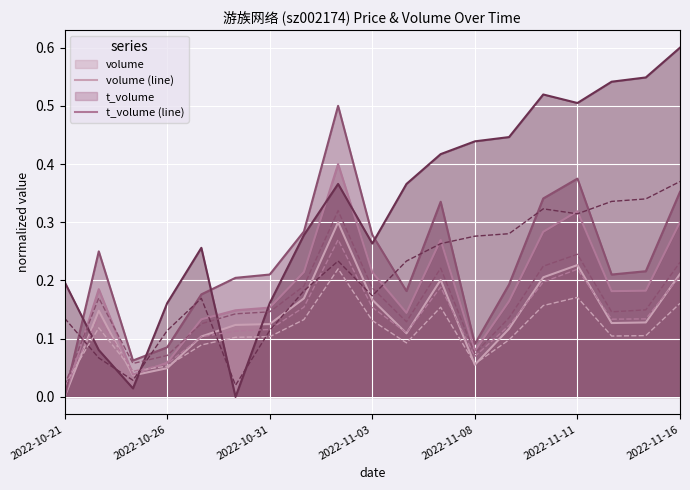

Reading left to right, what are all the values shown in this chart?

price: 0.2	0.1	0.0	0.2	0.3	0.0	0.2	0.3	0.4	0.3	0.4	0.4	0.4	0.4	0.5	0.5	0.5	0.5	0.6
t_change: 0.0	0.2	0.1	0.1	0.2	0.2	0.2	0.3	0.5	0.3	0.2	0.3	0.1	0.2	0.3	0.4	0.2	0.2	0.4
t_volume: 0.0	0.2	0.0	0.1	0.1	0.1	0.2	0.2	0.4	0.2	0.1	0.3	0.1	0.2	0.3	0.3	0.2	0.2	0.3
volume: 0.0	0.1	0.0	0.0	0.1	0.1	0.1	0.2	0.3	0.2	0.1	0.2	0.1	0.1	0.2	0.2	0.1	0.1	0.2